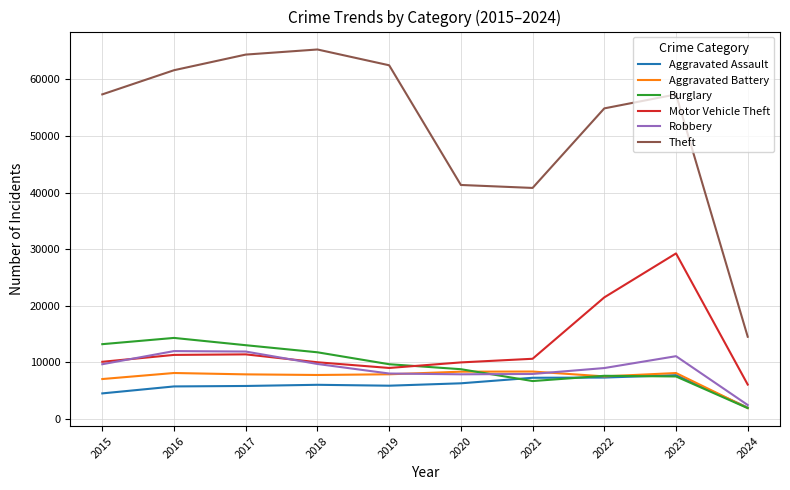

Which category has the lowest value in the Aggravated Battery series?

2024